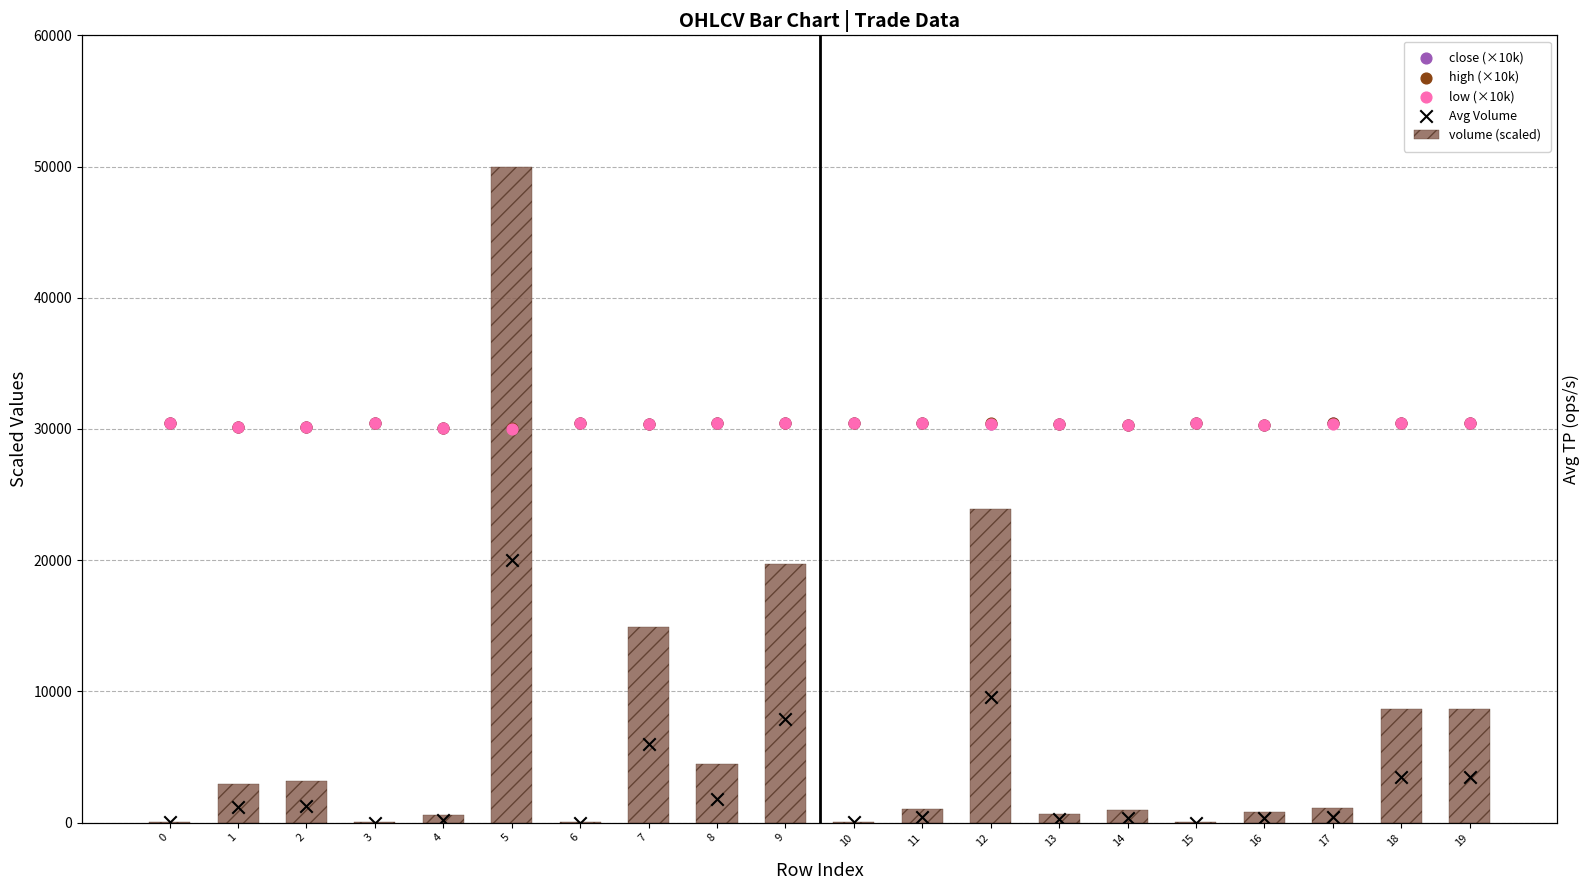

Which series has the largest total across all categories?

high (×10k)